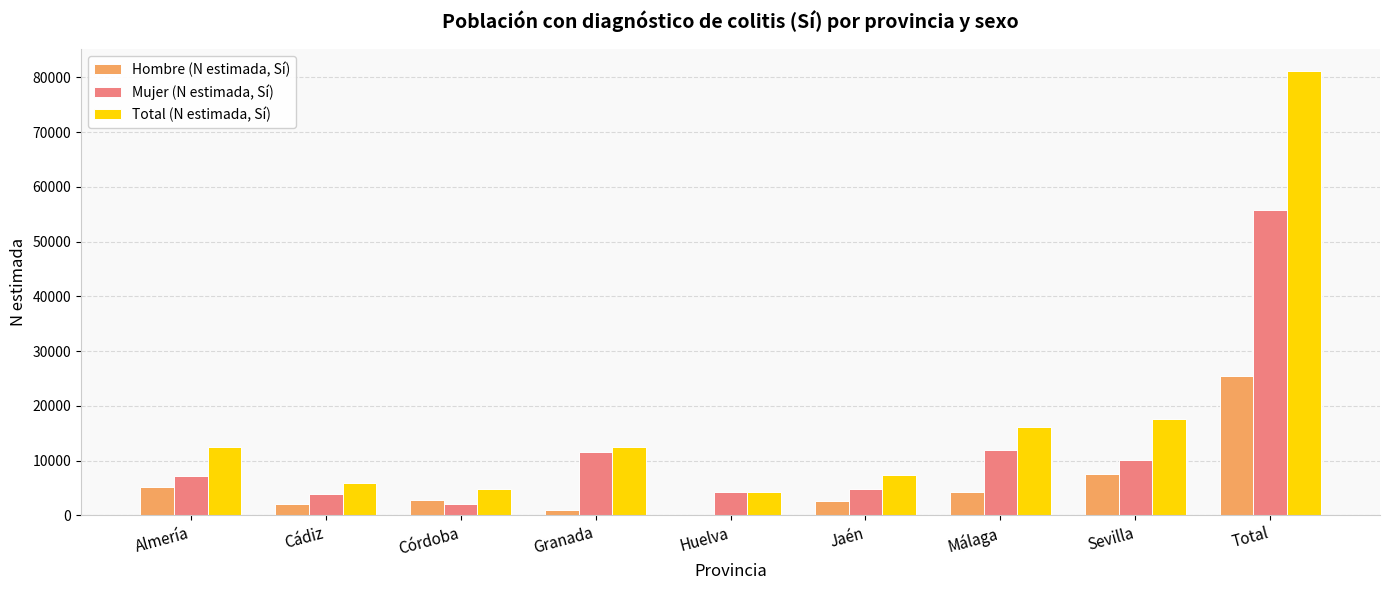

What is the maximum value shown in the chart?

81136